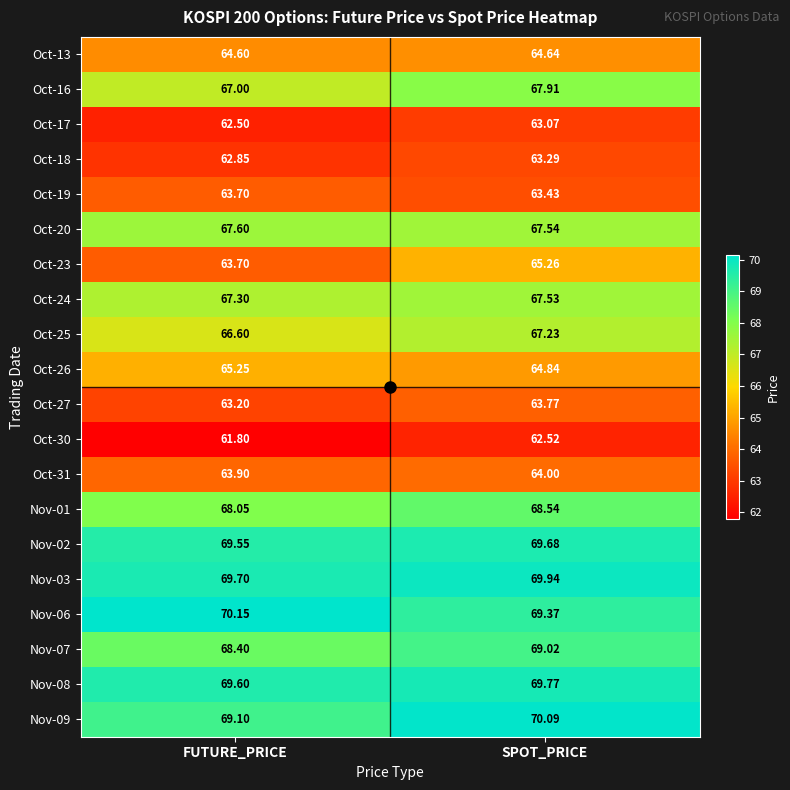

How many data points does each series have?

2